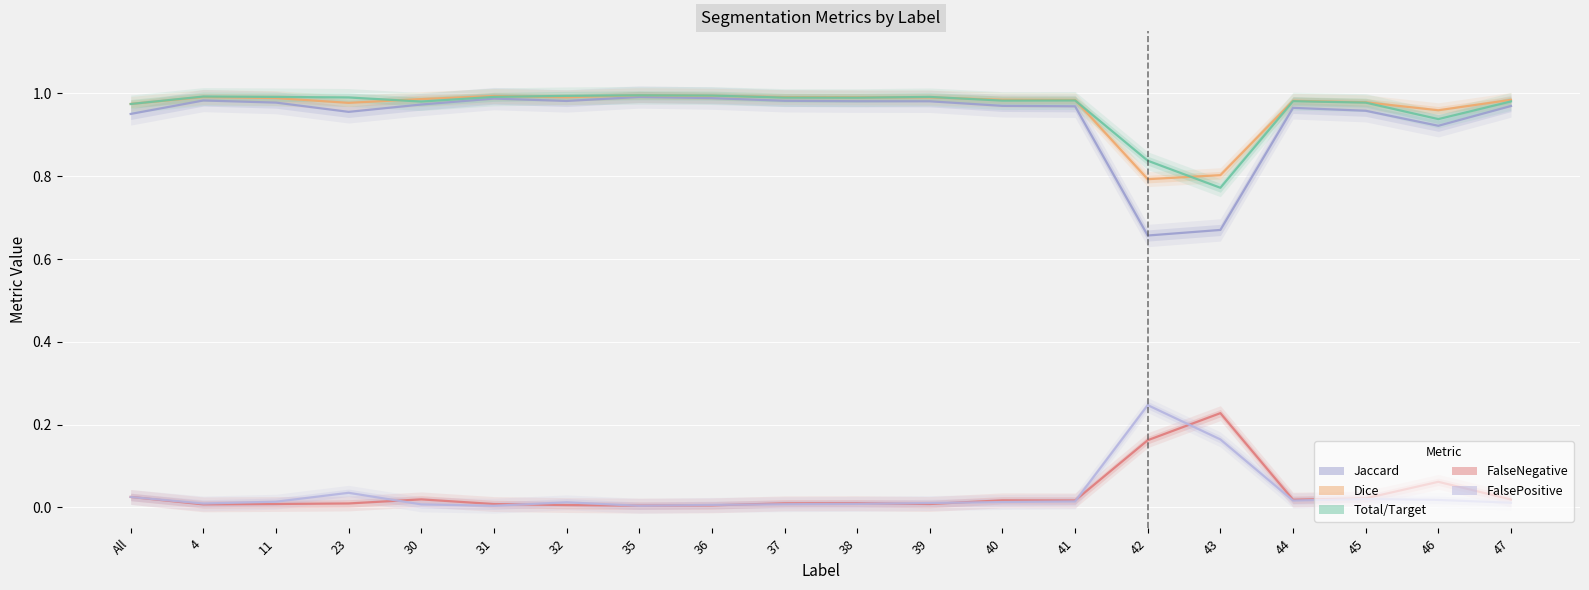

Read the Total/Target value at 30.

1.0